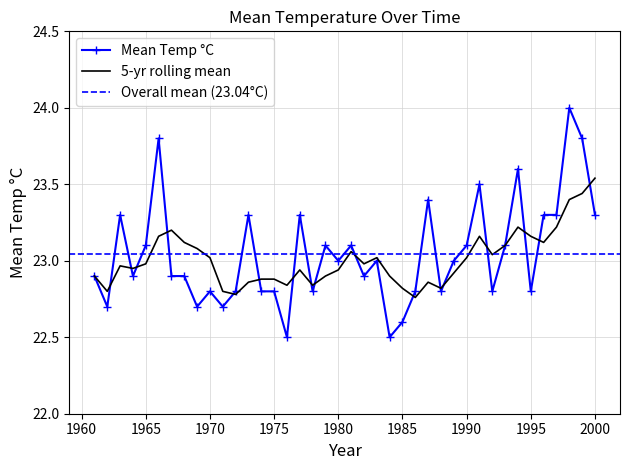

At which category does the chart reach its peak across all series?

1998